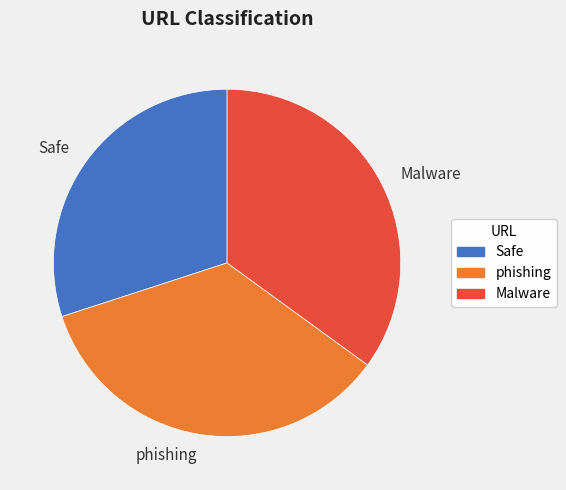

True or false: Malware accounts for 35% of the total.

True